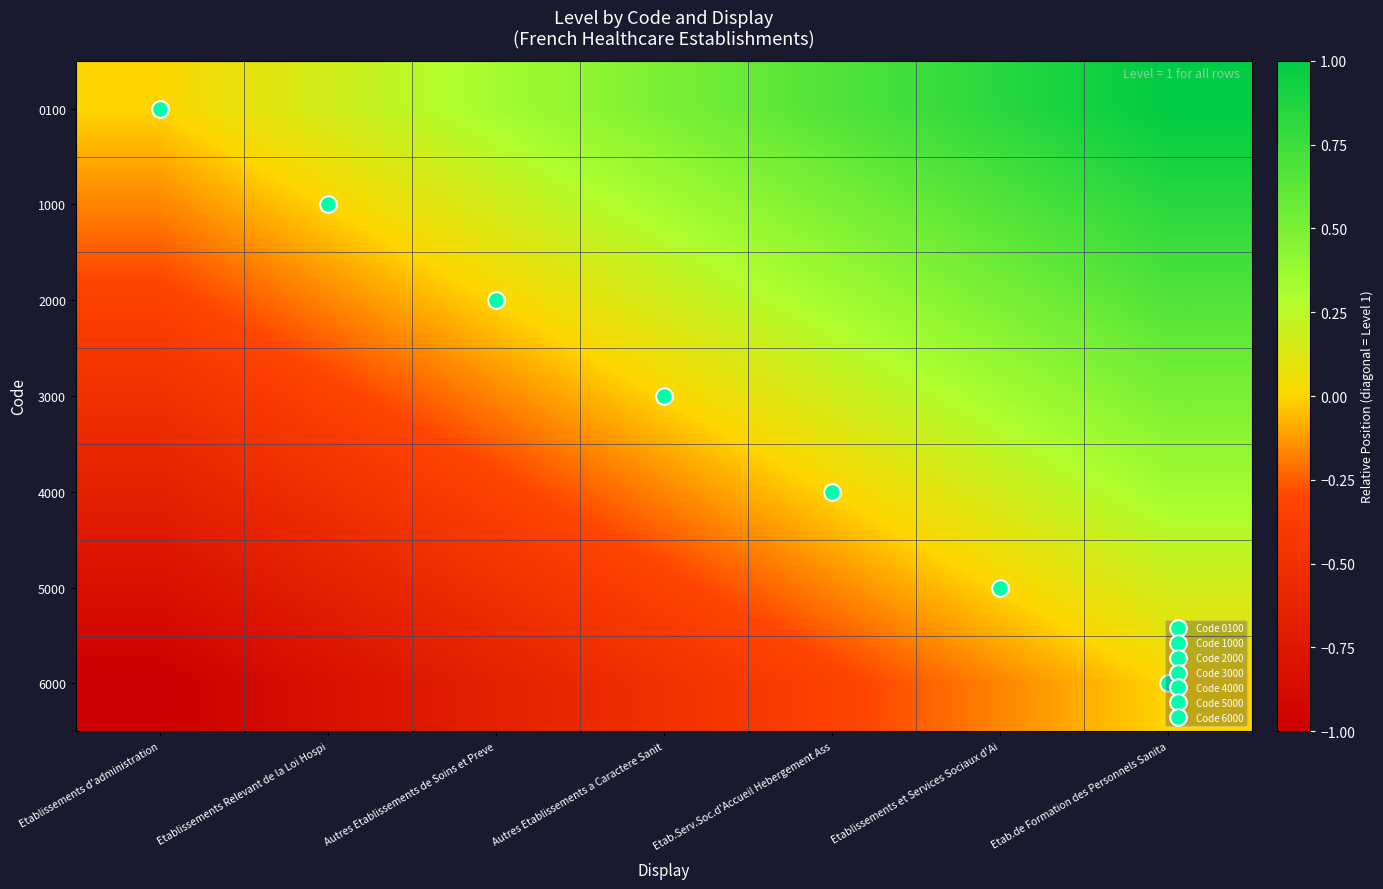

What is the spread (max minus min) of values at Etablissements Relevant de la Loi Hospi?

1.0